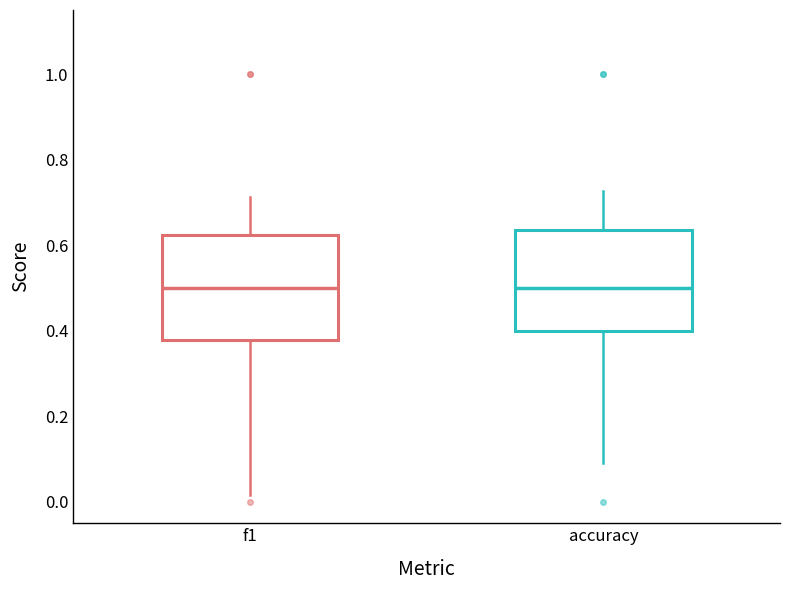

Reading left to right, read every box against the y-axis: the position of its median line, the range the box covers, and the ends of its whiskers. The values are not printed on the chart, so give them approximately, as read against the axis.

f1: median 0.50, box 0.38 to 0.62, whiskers 0.02 to 0.72
accuracy: median 0.50, box 0.40 to 0.64, whiskers 0.10 to 0.72